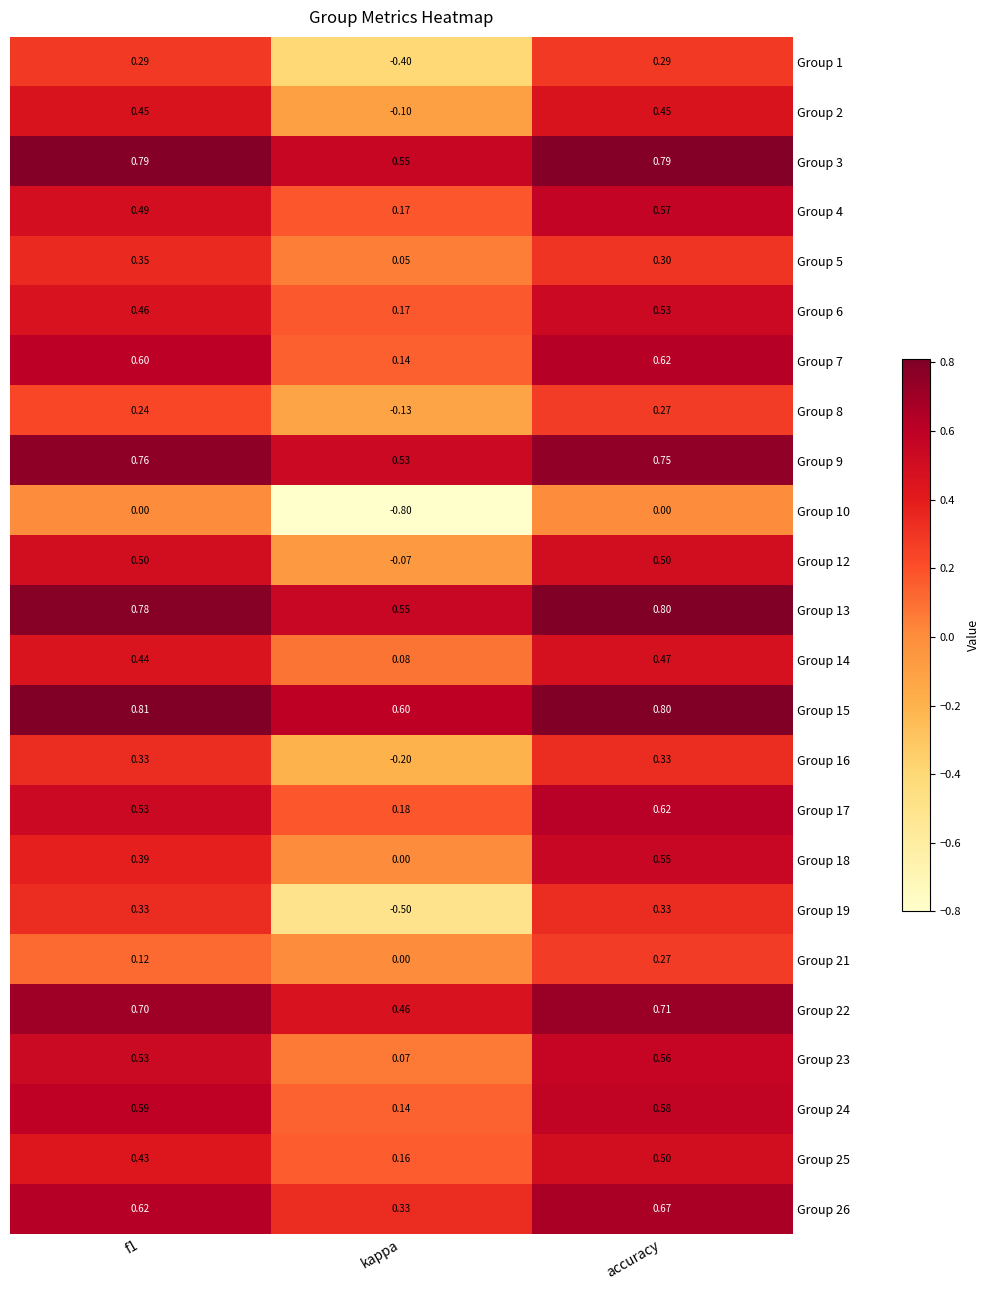

Where is Group 12 nearest to the value 0?

kappa